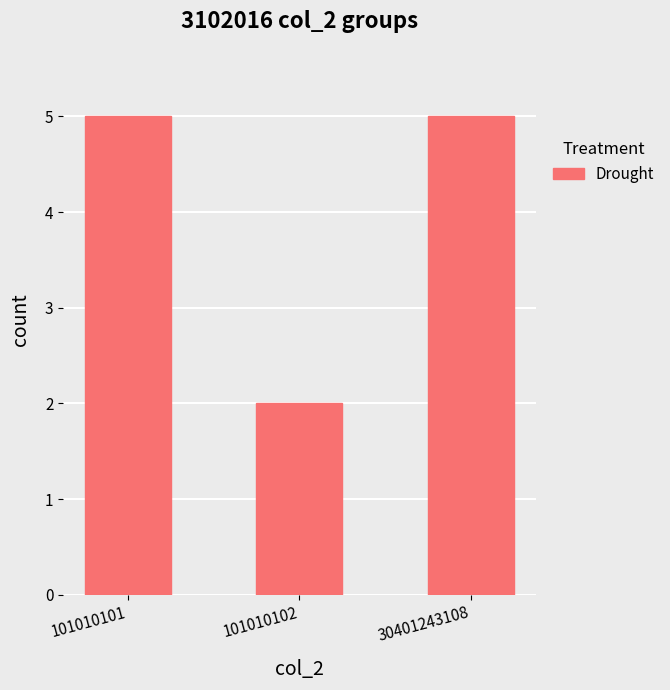

Reading right to left, extract all data points from this chart.

5	2	5